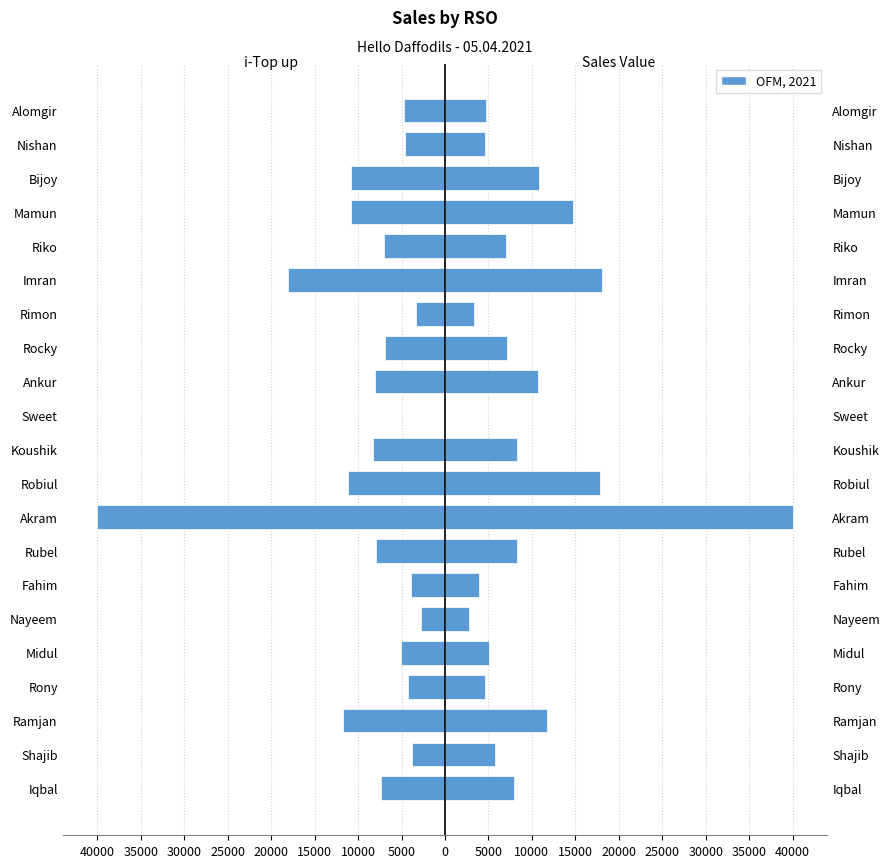

List the series in order of their peak value, highest first.

Sales Value, i-Top up